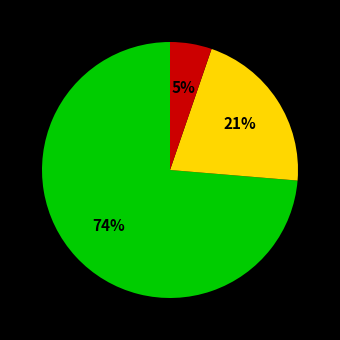

Does any single category account for the majority?

Yes